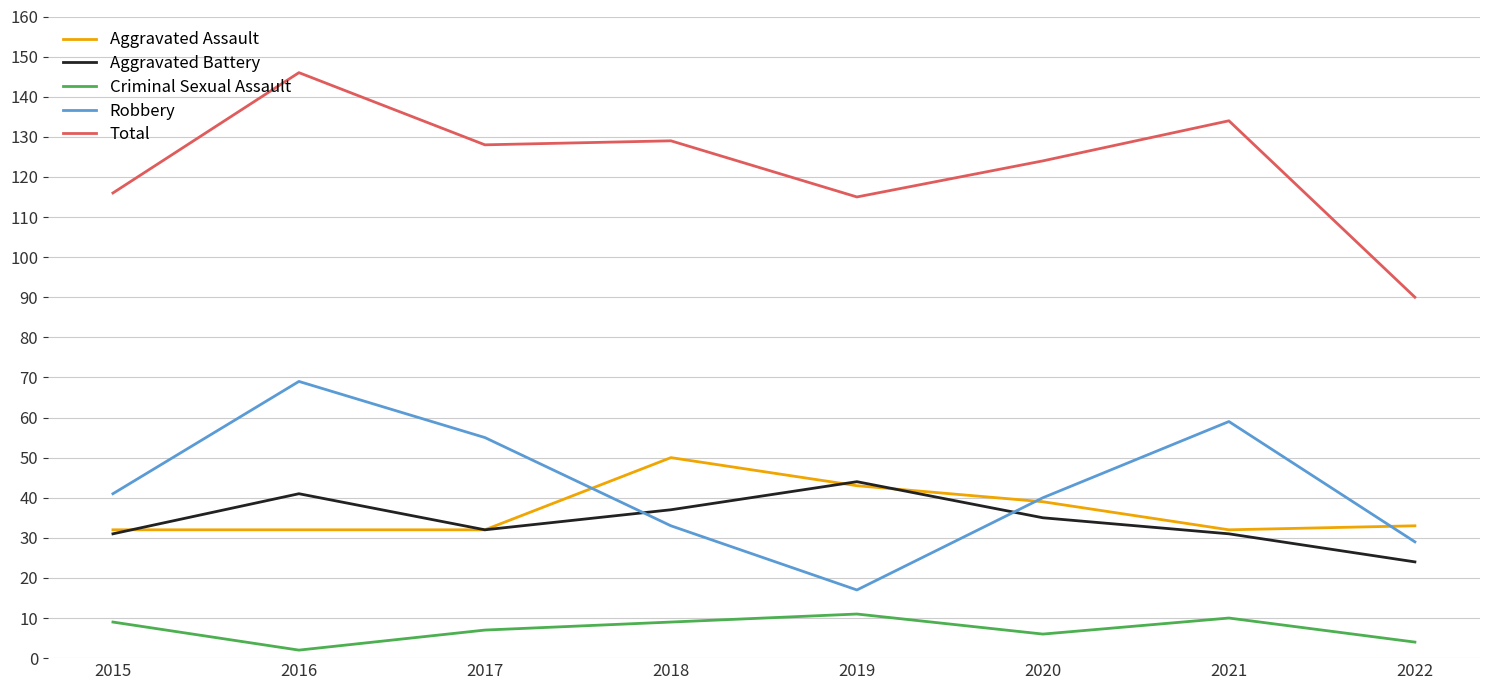

At how many categories does at least one series exceed 123?

5